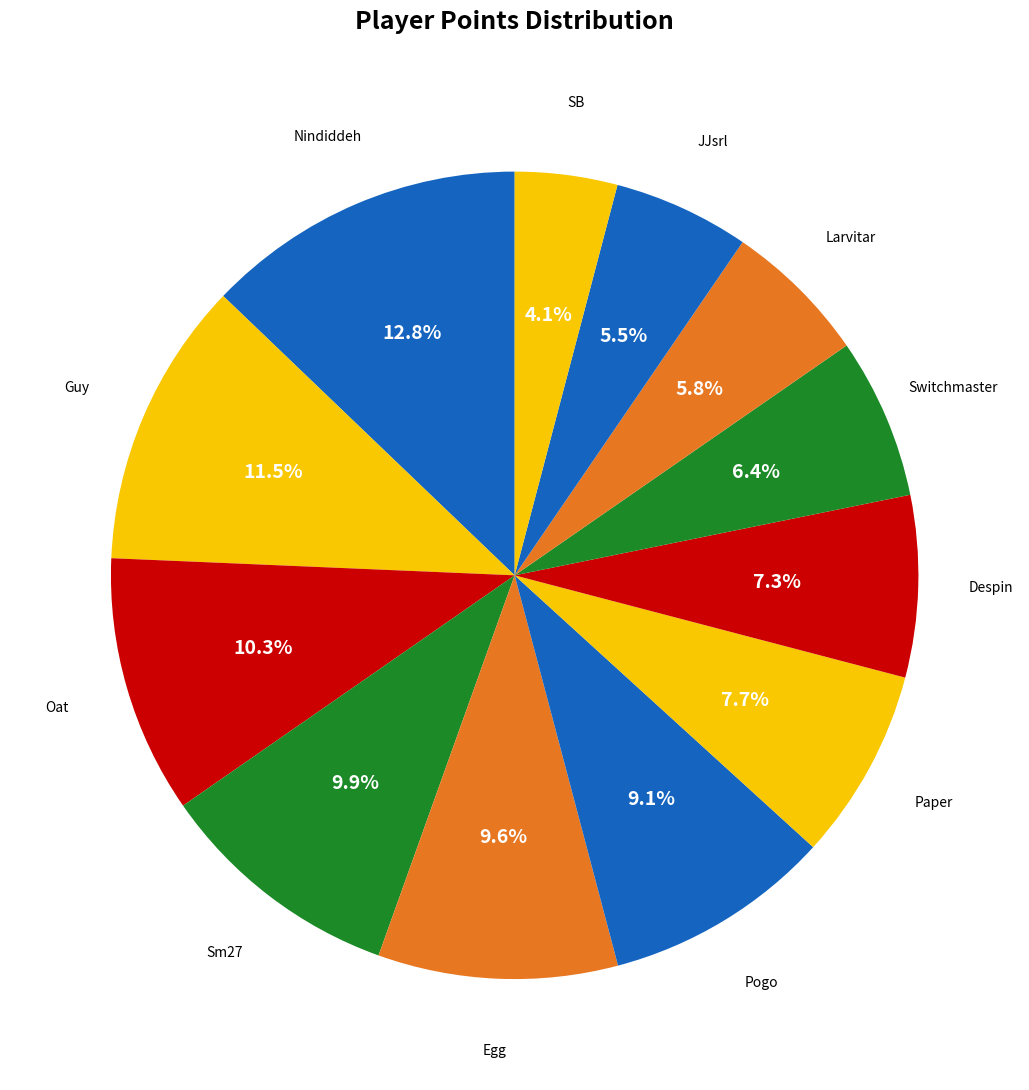

To the nearest percent, what is the difference between the largest and smallest slice percentages?

9%